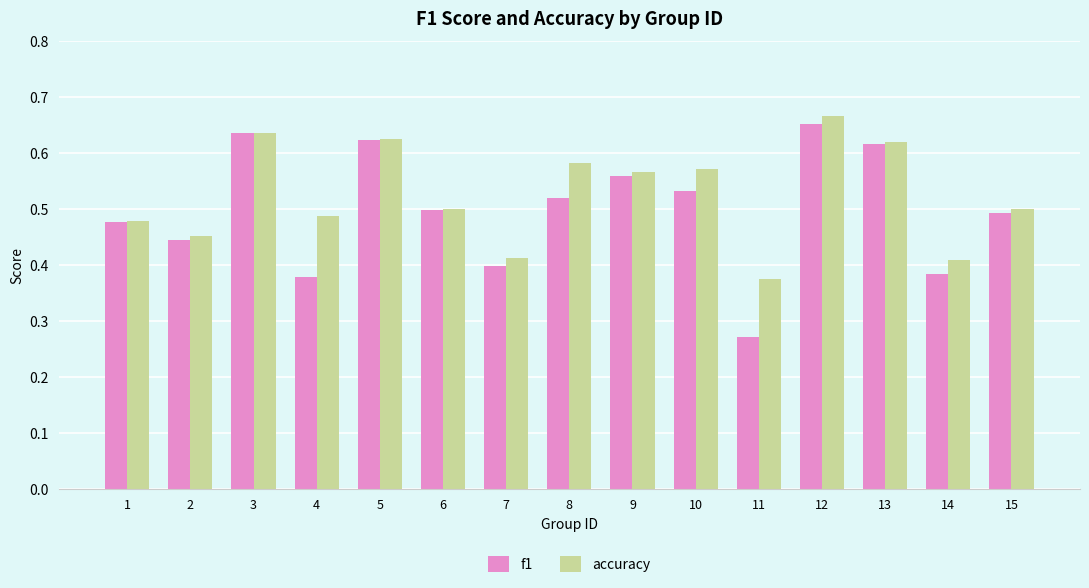

How many bars are there in total?

30